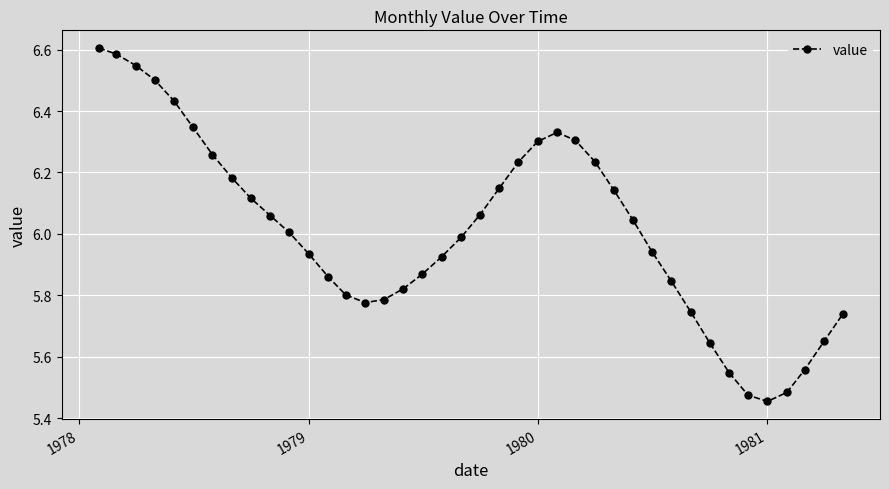

How many points are lower than both their immediate neighbors (excluding endpoints)?

2